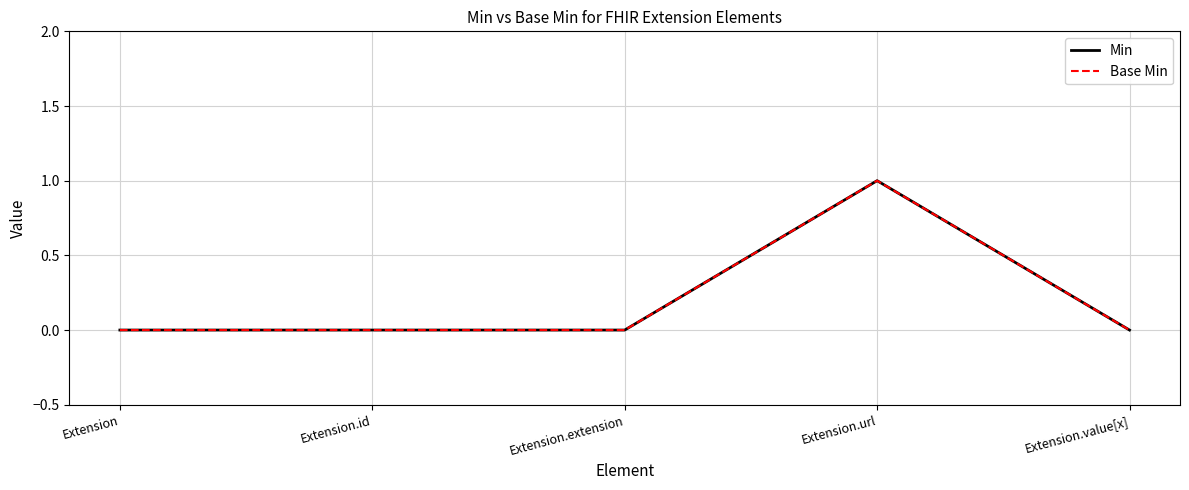

List the series in order of their peak value, highest first.

Min, Base Min